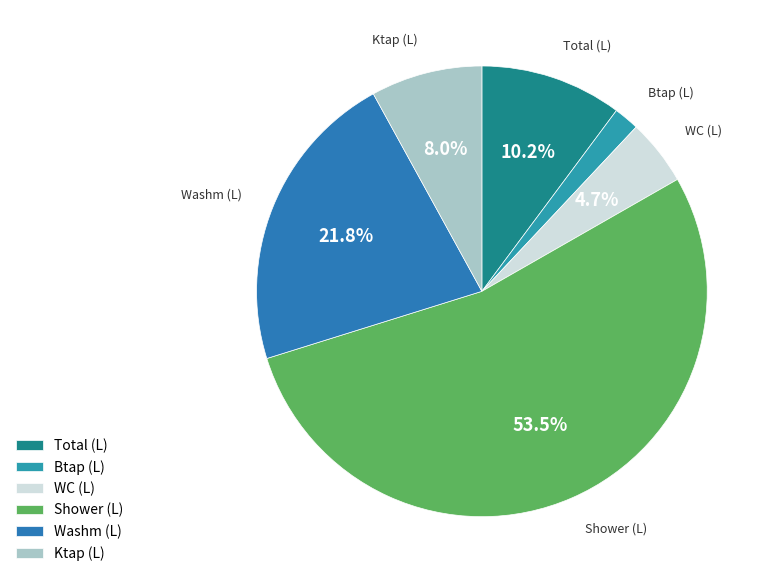

To the nearest percent, what is the difference between the largest and smallest slice percentages?

52%